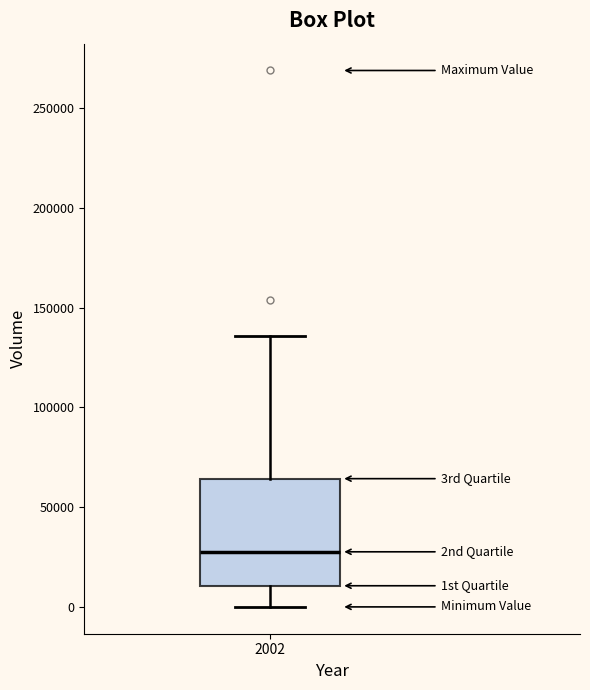

Read this box plot against the y-axis: the position of the median line, the range covered by the box, and the ends of both whiskers. The values are not printed on the chart, so give them approximately, as read against the axis.

median 30000, box 10000 to 65000, whiskers 0 to 135000